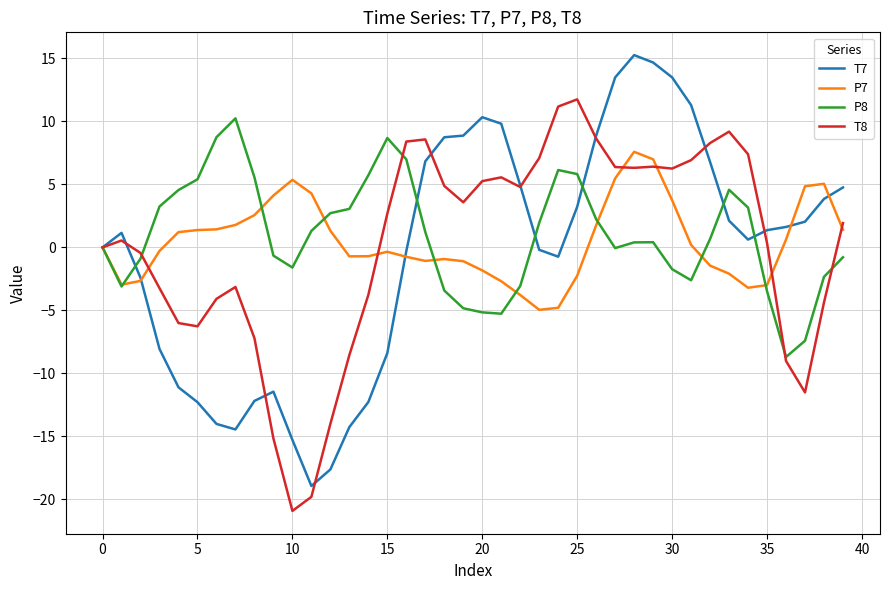

After their last crossing, which series has the higher values: P7 or T8?

T8